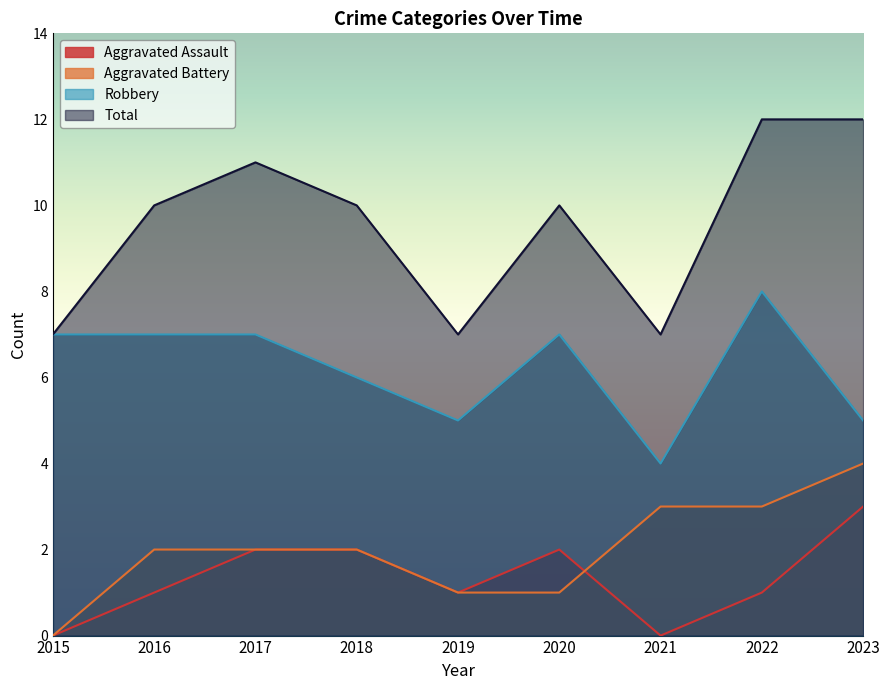

Reading left to right, extract all data points from this chart.

Aggravated Assault: 0	1	2	2	1	2	0	1	3
Aggravated Battery: 0	2	2	2	1	1	3	3	4
Robbery: 7	7	7	6	5	7	4	8	5
Total: 7	10	11	10	7	10	7	12	12